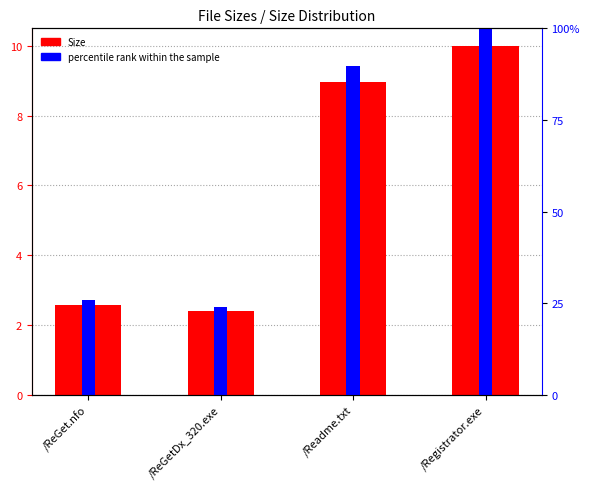

What is the label of the 1st bar from the left?

/ReGet.nfo